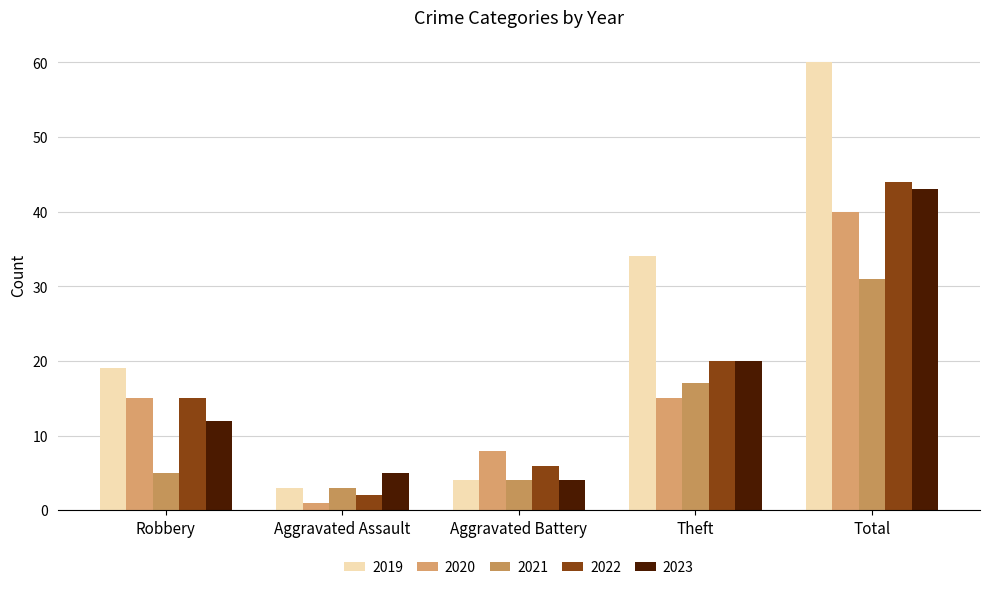

What is the difference between the maximum and minimum values in the 2020 series?

39